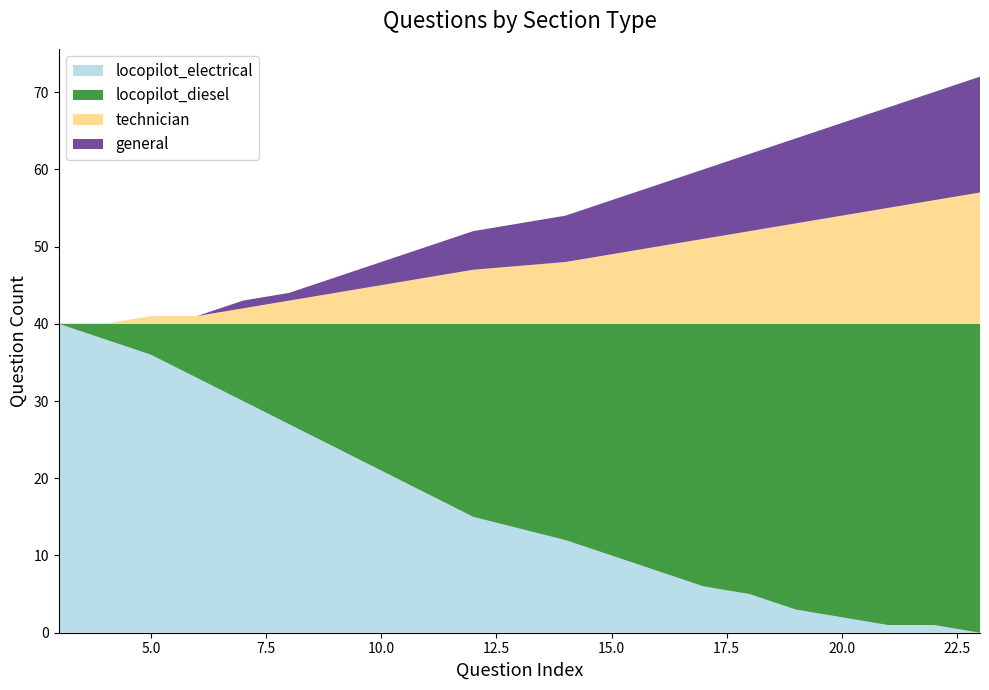

Reading right to left, transcribe all the data shown in this chart.

locopilot_electrical: 23=0	22=1	21=1	20=2	19=3	18=5	17=6	16=8	15=10	14=12	12=15	11=18	10=21	9=24	8=27	7=30	6=33	5=36	4=38	3=40
locopilot_diesel: 23=40	22=39	21=39	20=38	19=37	18=35	17=34	16=32	15=30	14=28	12=25	11=22	10=19	9=16	8=13	7=10	6=7	5=4	4=2	3=0
technician: 23=17	22=16	21=15	20=14	19=13	18=12	17=11	16=10	15=9	14=8	12=7	11=6	10=5	9=4	8=3	7=2	6=1	5=1	4=0	3=0
general: 23=15	22=14	21=13	20=12	19=11	18=10	17=9	16=8	15=7	14=6	12=5	11=4	10=3	9=2	8=1	7=1	6=0	5=0	4=0	3=0